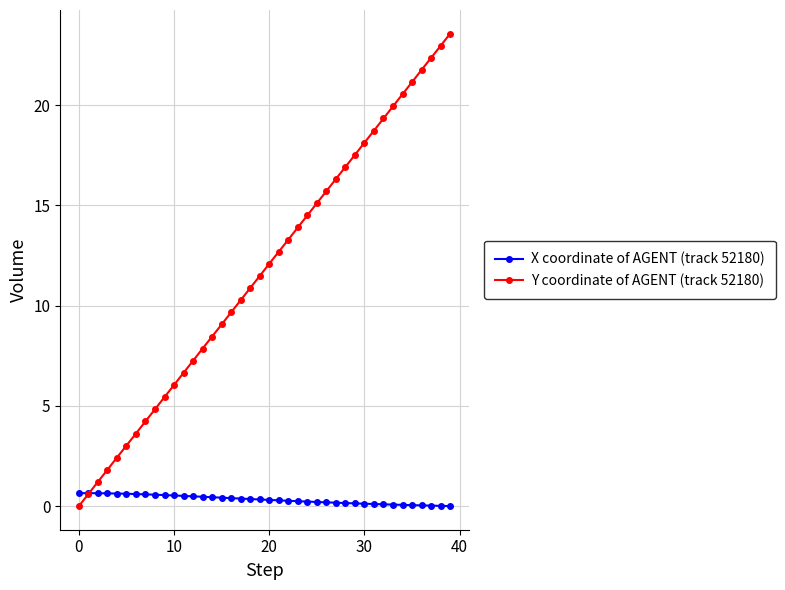

What is the maximum value for Y coordinate of AGENT (track 52180)?

23.6